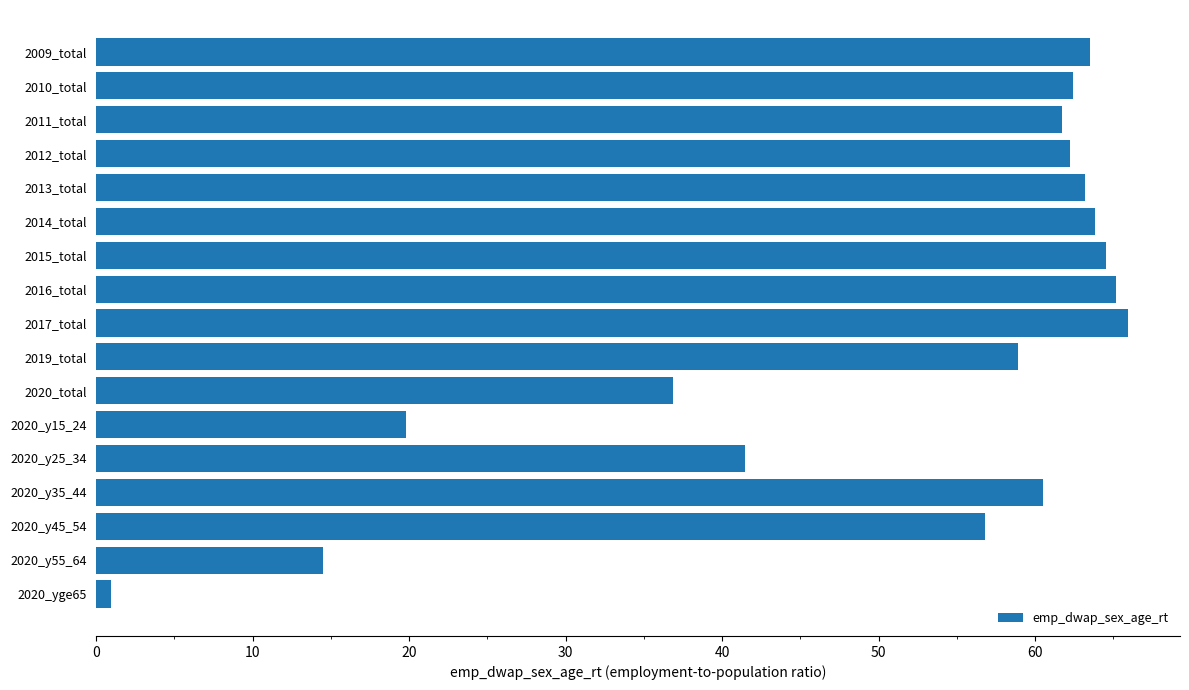

Count the number of categories in the chart.

17